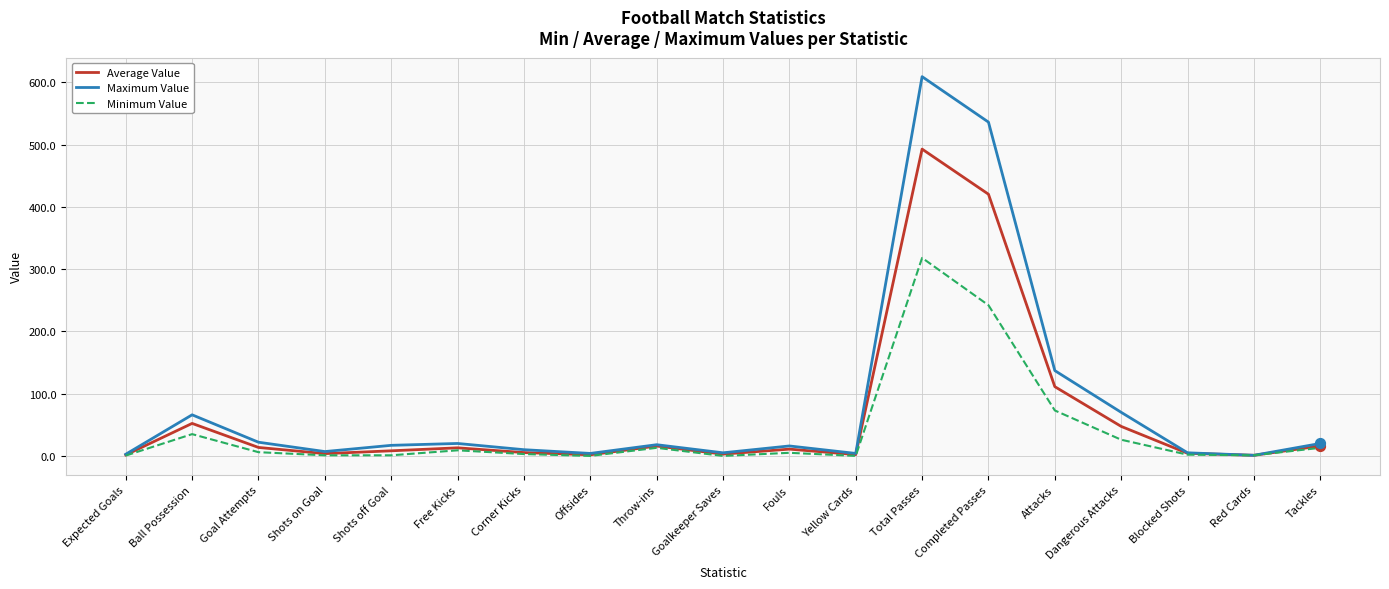

Which series changed the most between Corner Kicks and Completed Passes?

Maximum Value